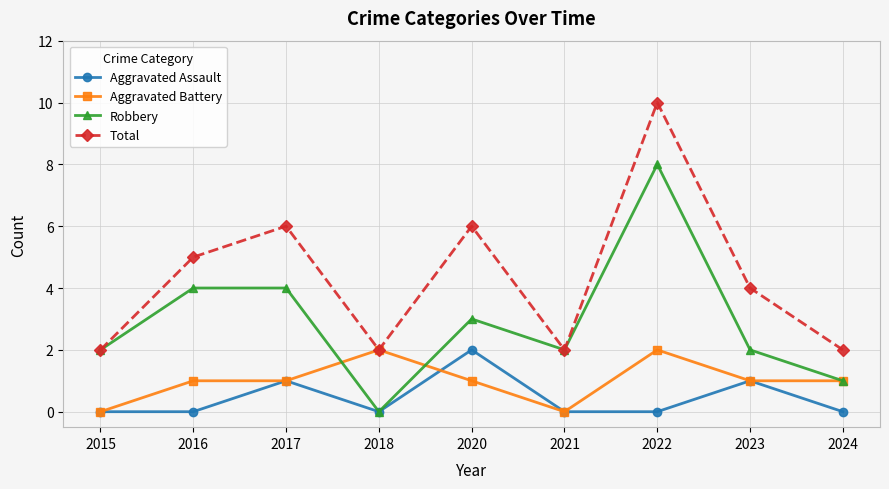

Reading left to right, what are all the values shown in this chart?

Aggravated Assault: 2015=0	2016=0	2017=1	2018=0	2020=2	2021=0	2022=0	2023=1	2024=0
Aggravated Battery: 2015=0	2016=1	2017=1	2018=2	2020=1	2021=0	2022=2	2023=1	2024=1
Robbery: 2015=2	2016=4	2017=4	2018=0	2020=3	2021=2	2022=8	2023=2	2024=1
Total: 2015=2	2016=5	2017=6	2018=2	2020=6	2021=2	2022=10	2023=4	2024=2